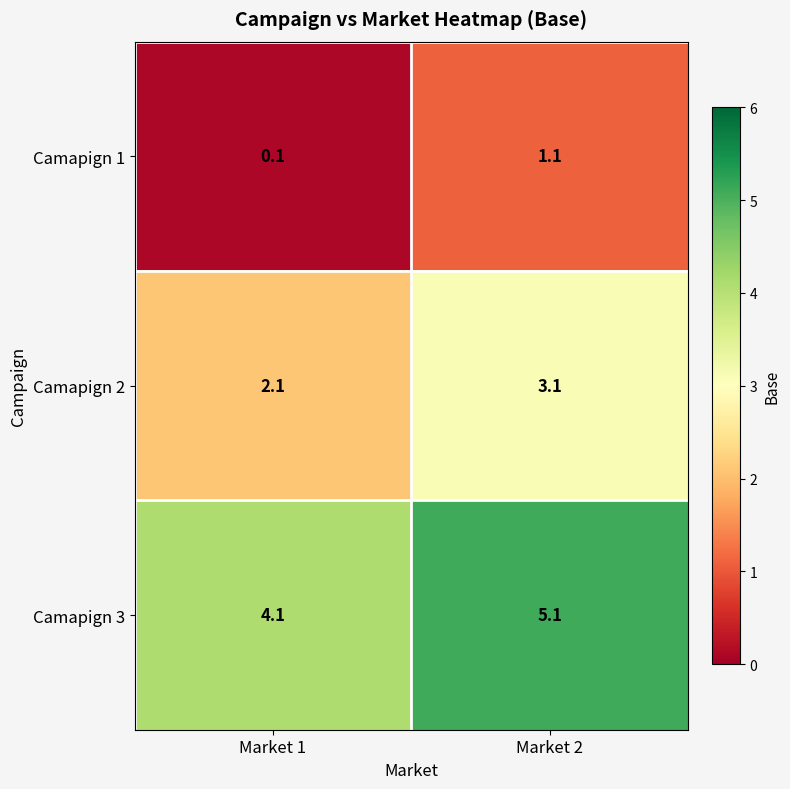

Count the number of categories in the chart.

2